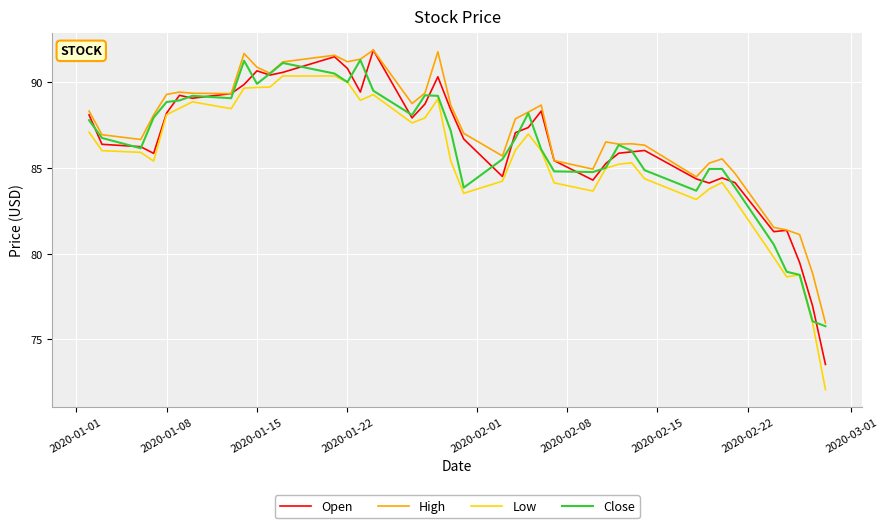

What is the maximum value shown in the chart?

91.9